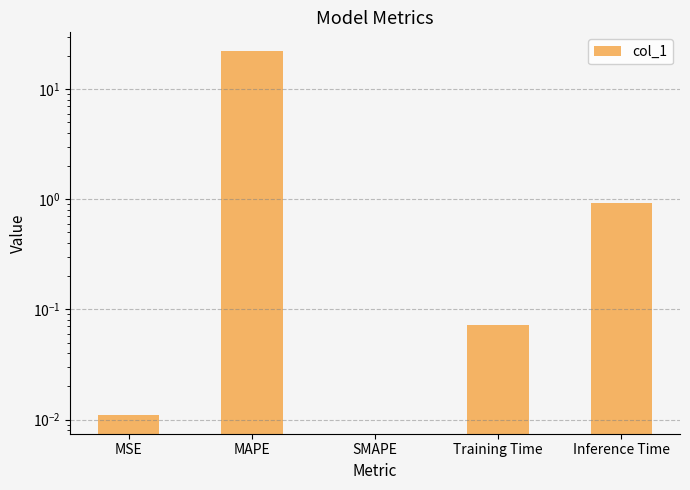

What position from the right is SMAPE?

3